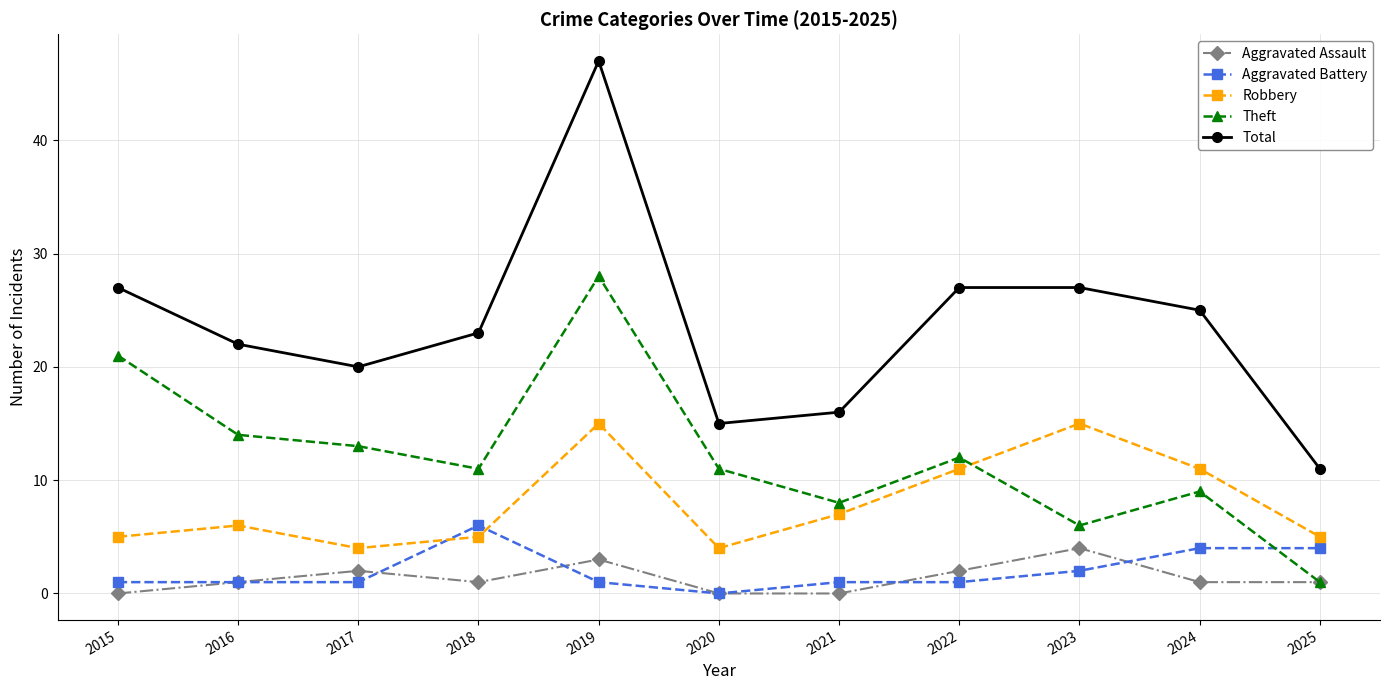

Which series has the largest range (max minus min)?

Total